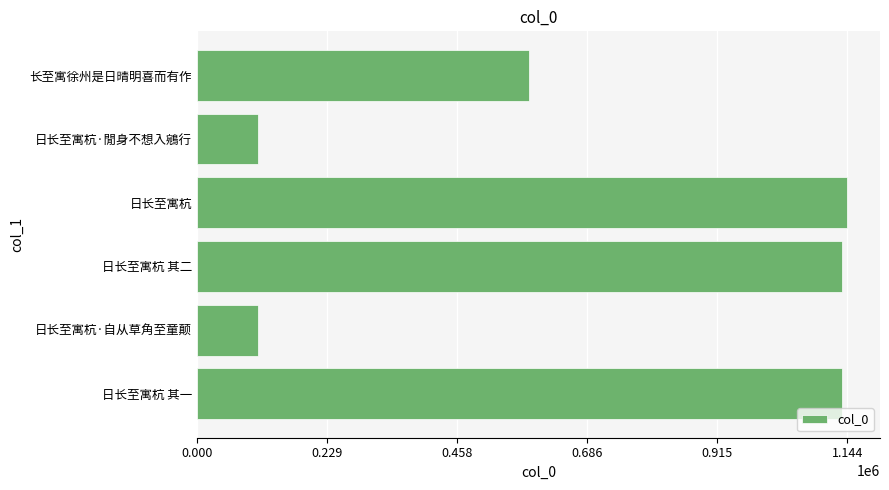

What is the smallest value displayed?

107393